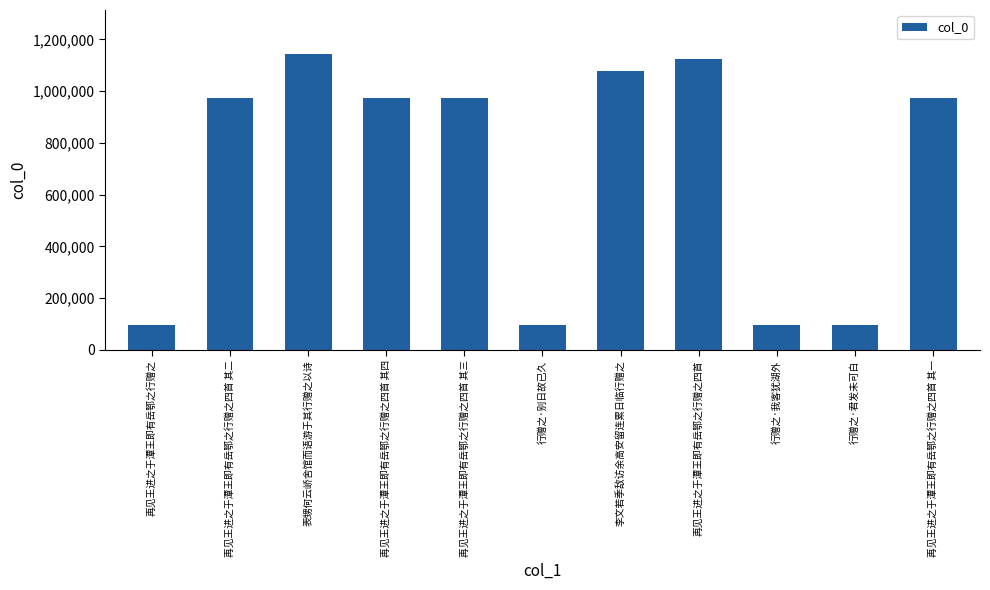

What position from the right is 行赠之·君发未可白?

2